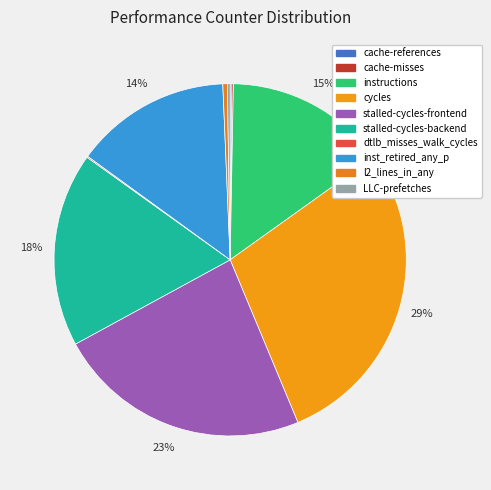

To the nearest percent, what is the combined percentage of stalled-cycles-frontend and cycles?

52%